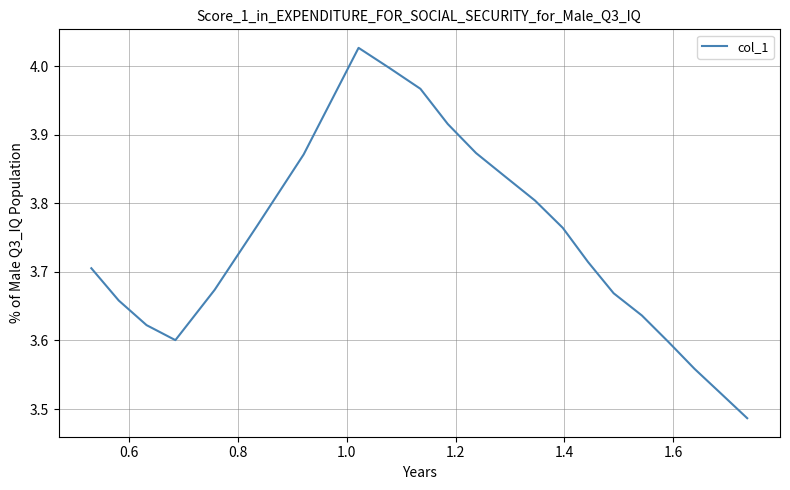

What is the difference between the maximum and minimum values?

0.5